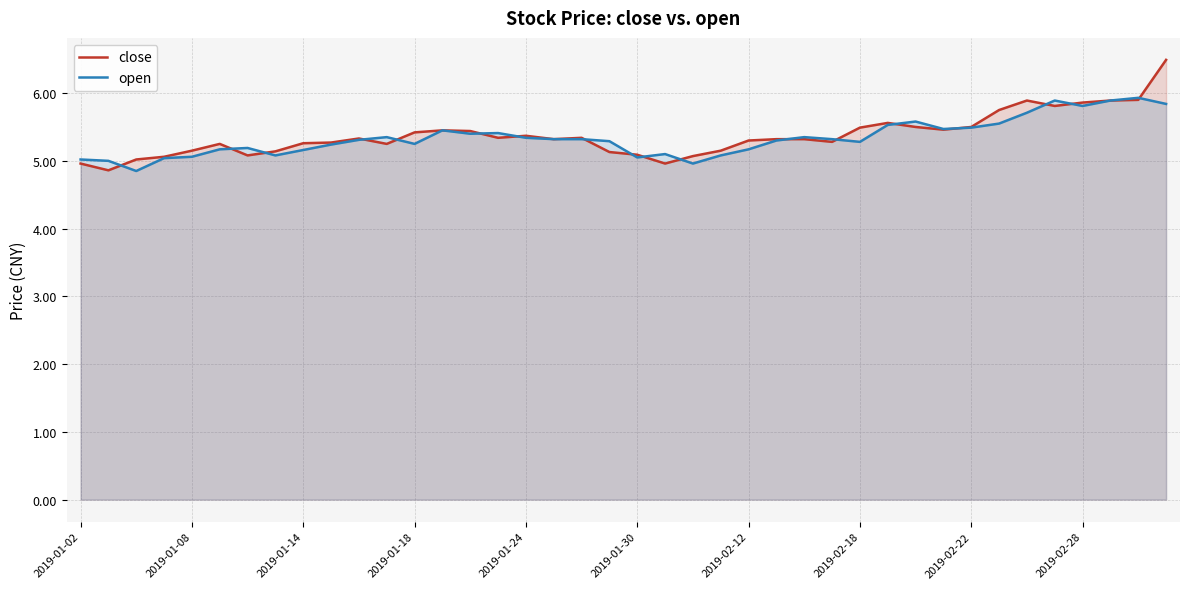

Is it true that close equals 5.4 at 14?

True